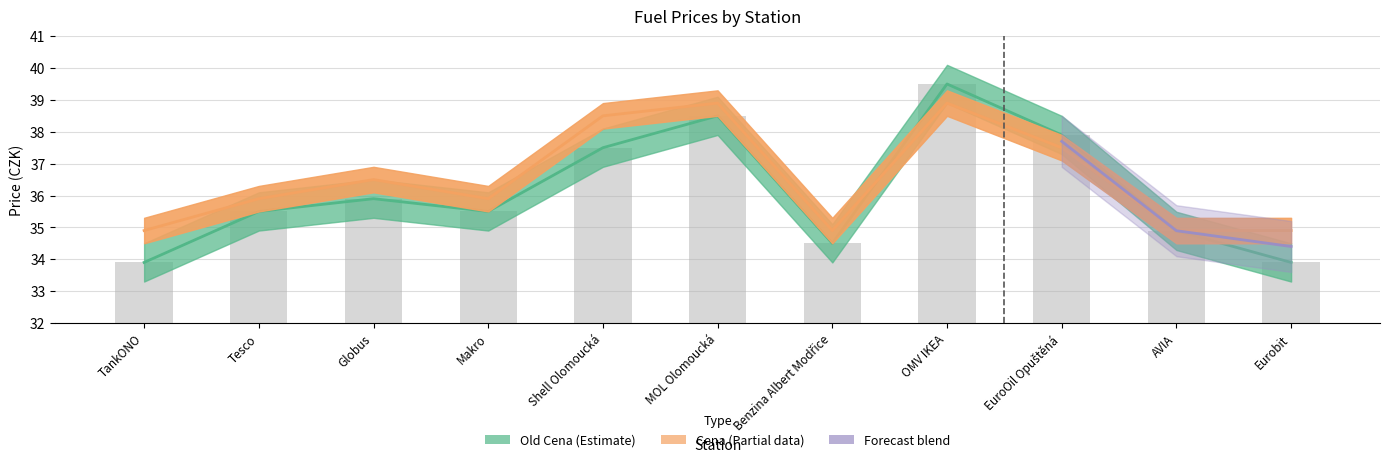

The value of Old Cena at Eurobit is 52.9. True or false?

False